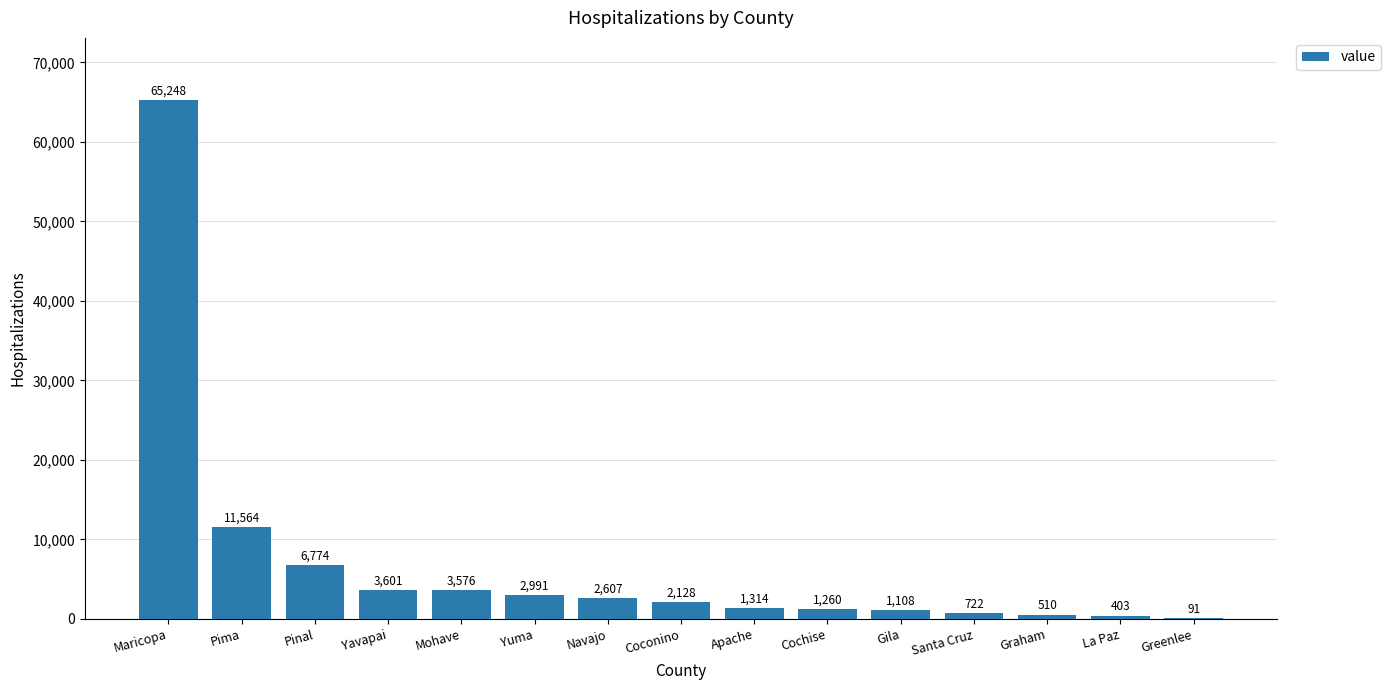

True or false: the data shows 65248 at Maricopa.

True